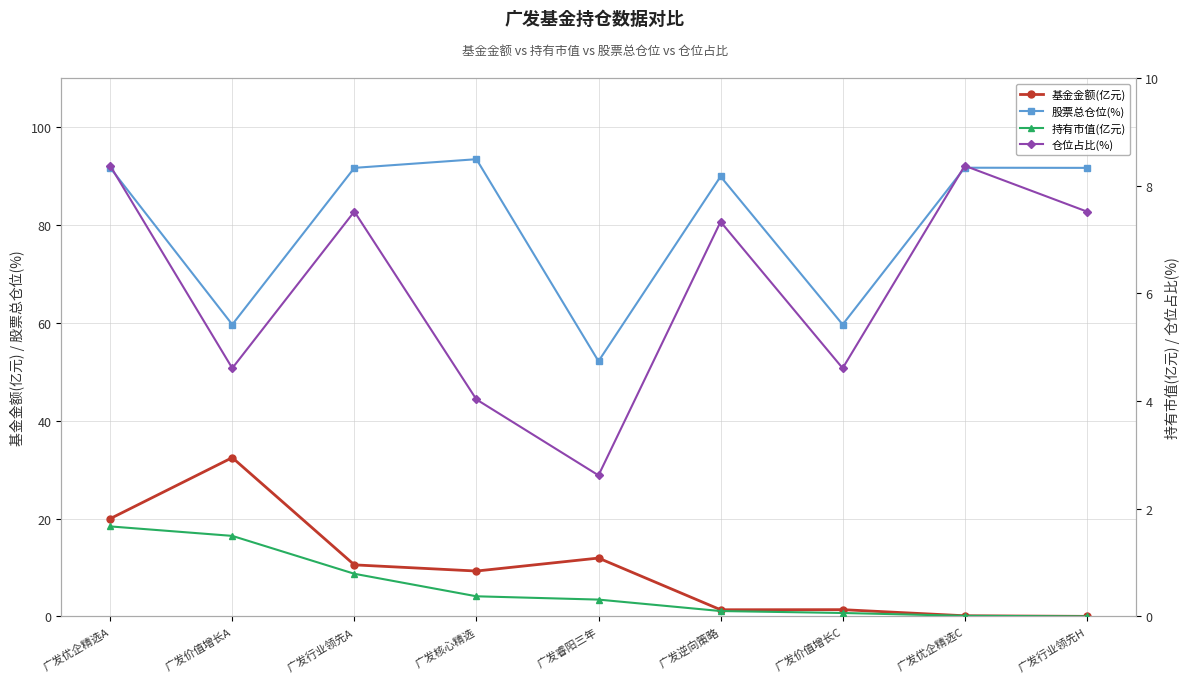

True or false: 股票总仓位(%) and 基金金额(亿元) cross at least once.

False